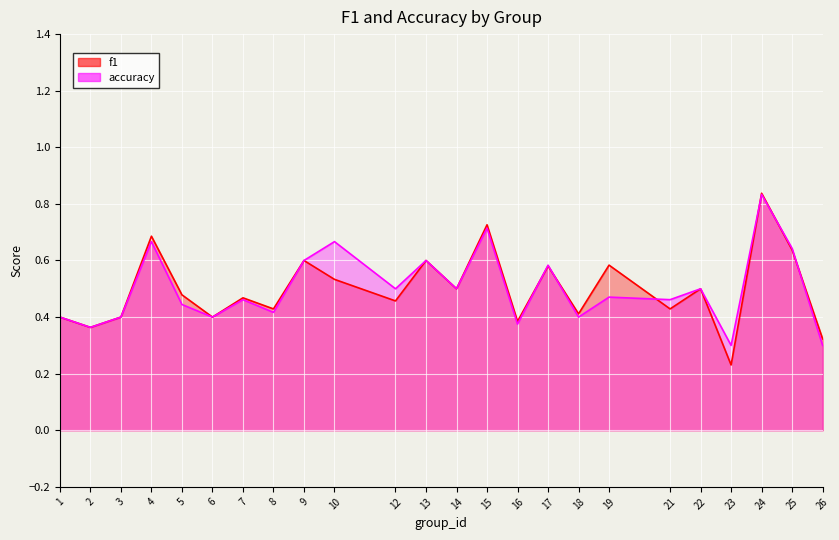

How many lines are shown in the chart?

2